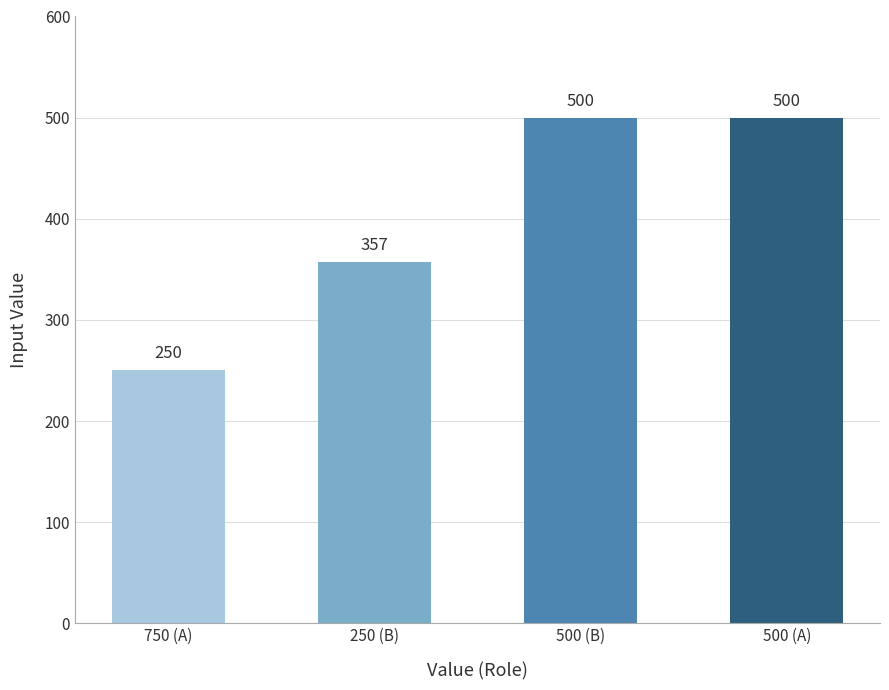

What is the minimum value shown in the chart?

250